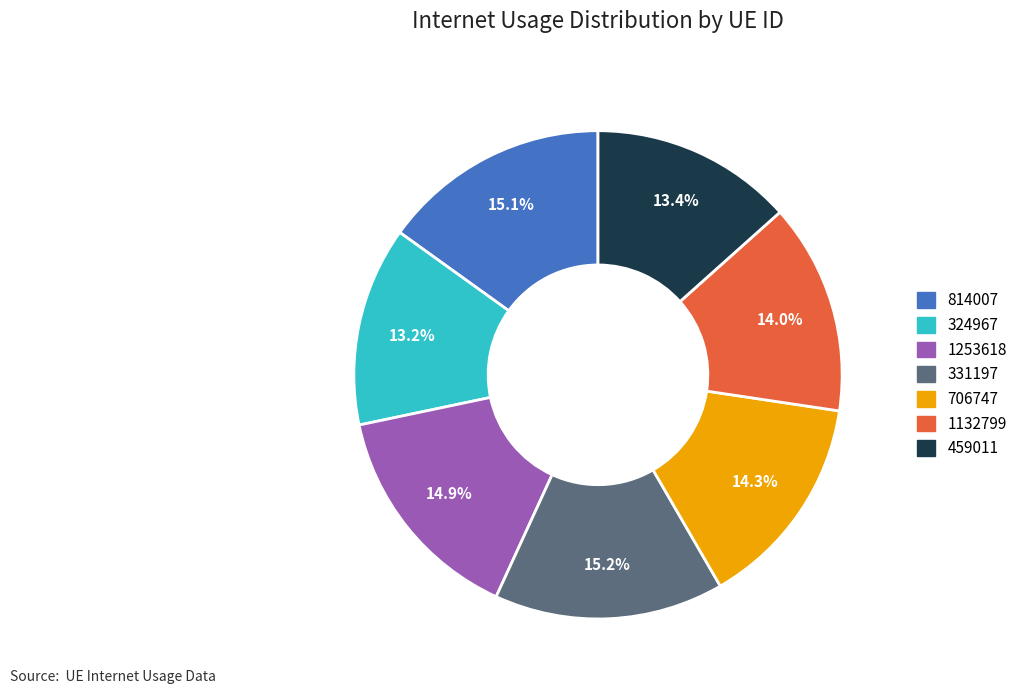

Which has a higher value, 706747 or 1253618?

1253618